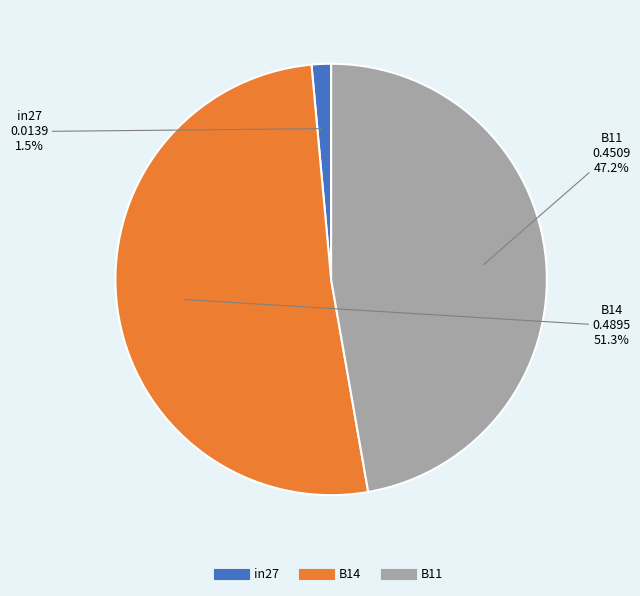

Is there any slice that represents more than half of the pie?

Yes